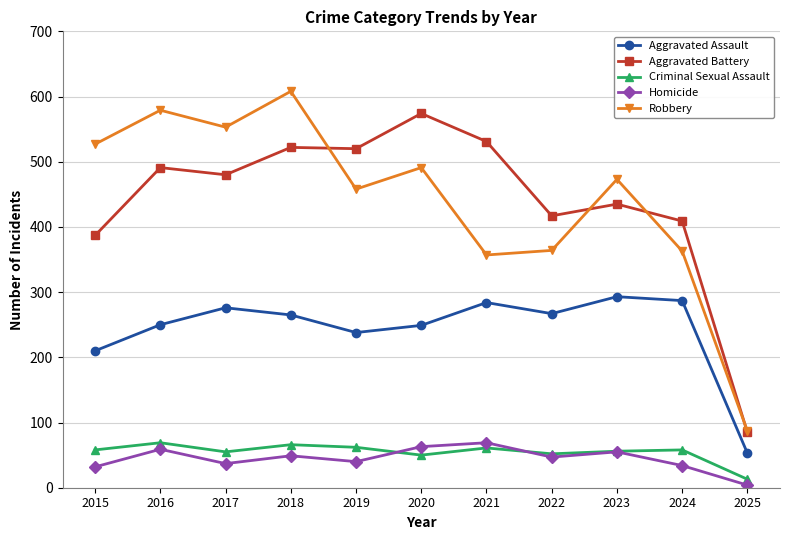

Which series has the largest range (max minus min)?

Robbery